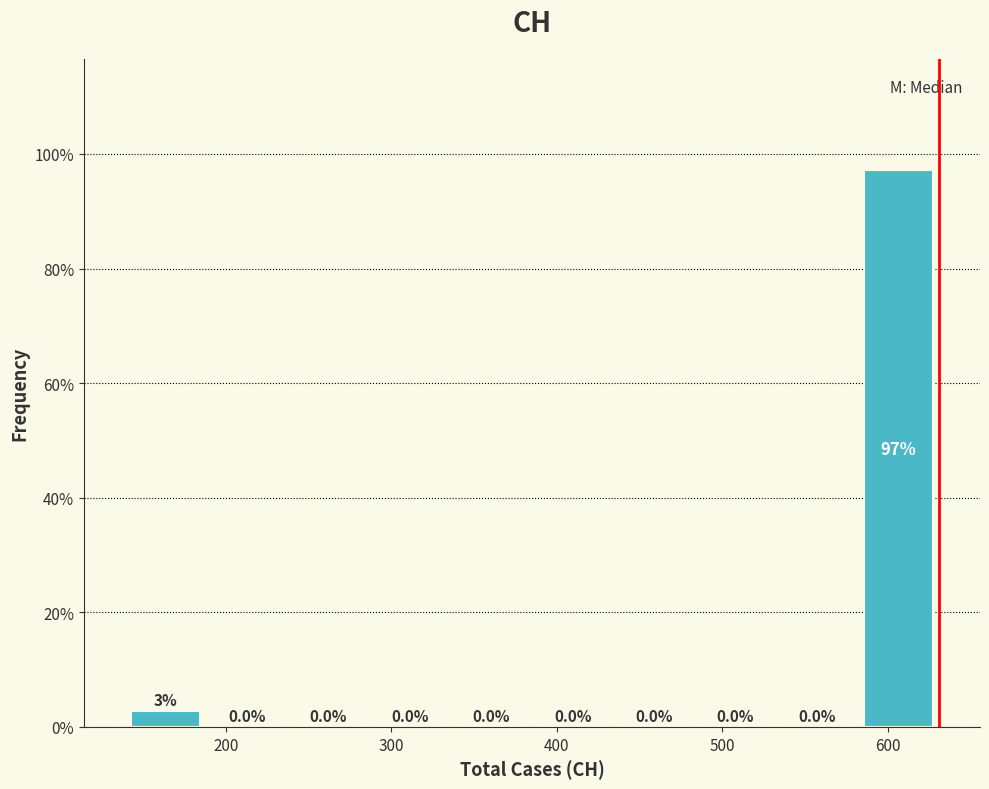

Over which range of the x-axis is the bar tallest?

580 to 630